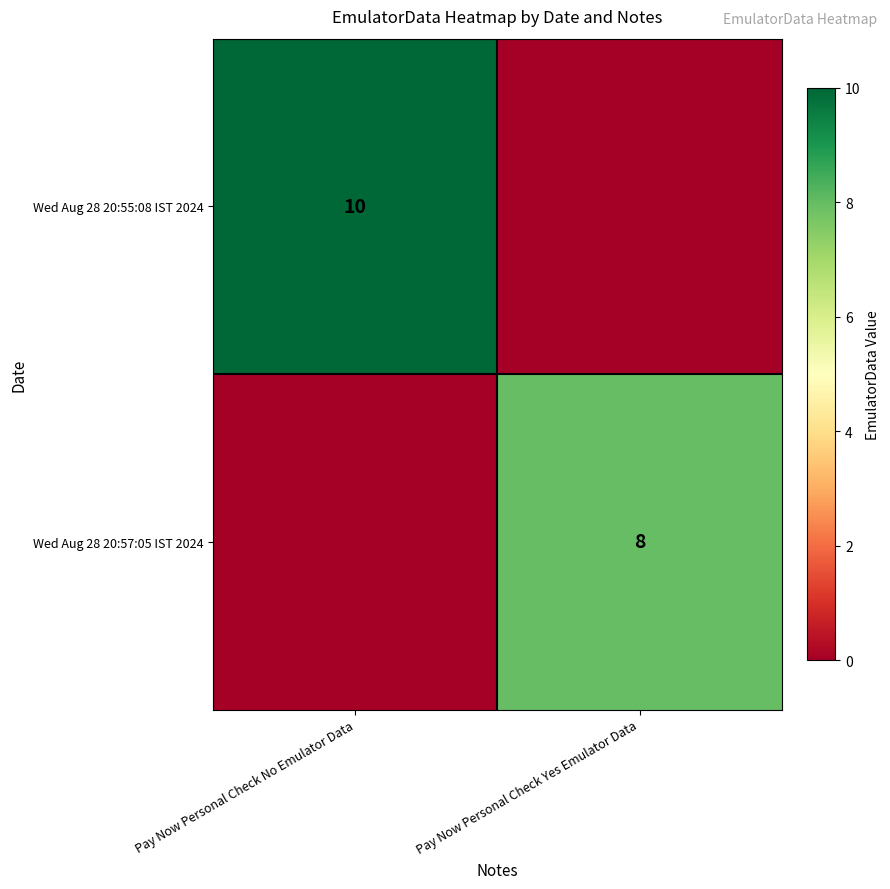

Between Pay Now Personal Check No Emulator Data and Pay Now Personal Check Yes Emulator Data, which is larger?

Pay Now Personal Check No Emulator Data